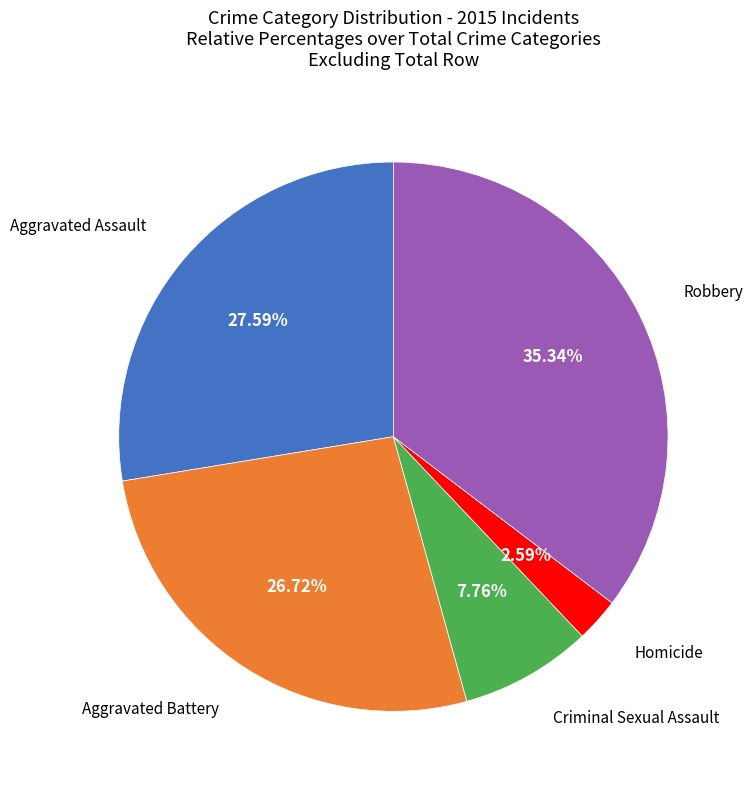

Does any single category account for the majority?

No